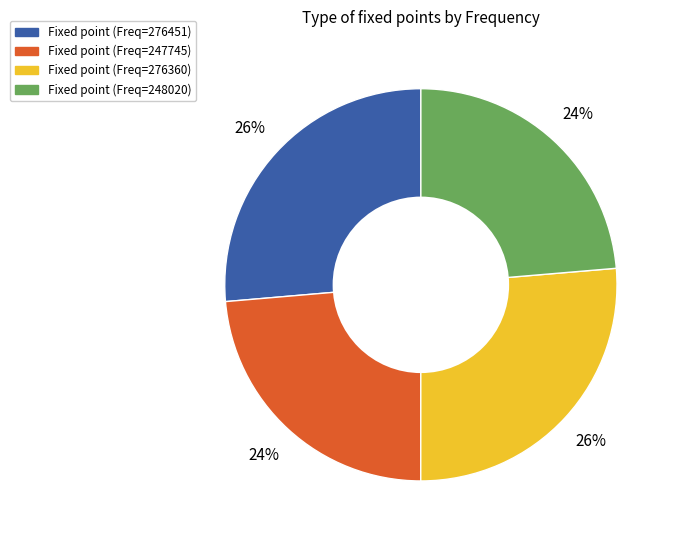

Is Fixed point (Freq=247745) the majority of the pie?

No